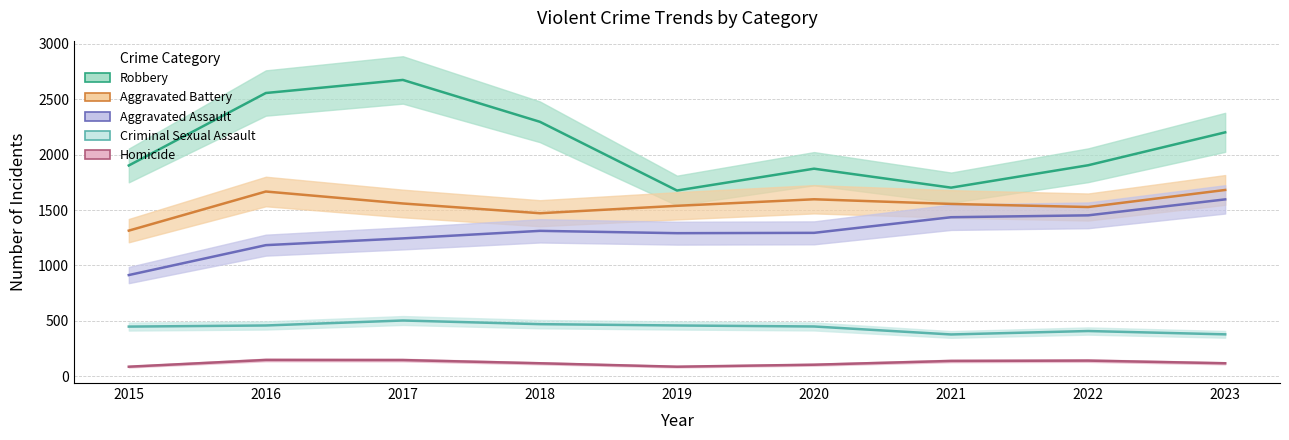

What is the minimum value shown in the chart?

86